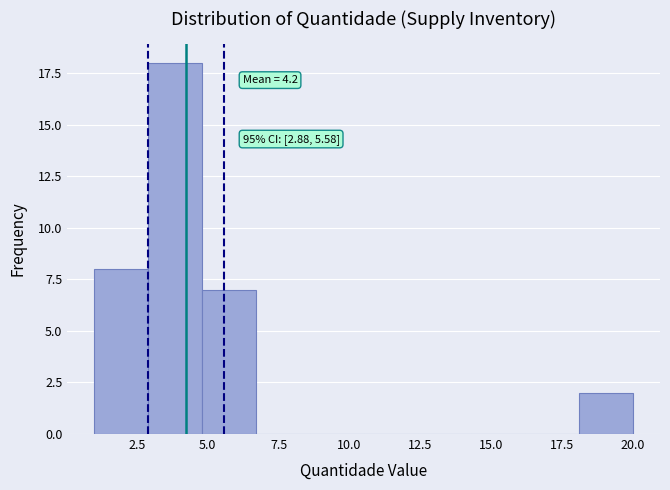

Read against the x-axis, roughly where is the centre of the tallest bar?

4.0